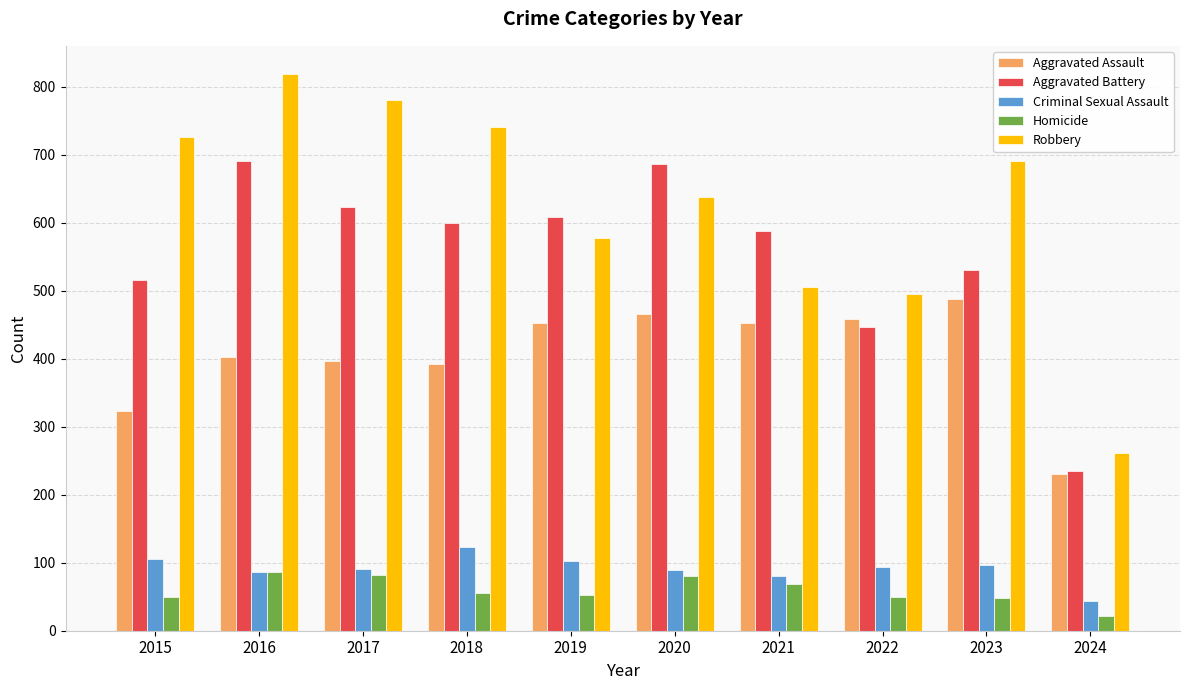

What value does the Aggravated Battery series have at 2018?

600